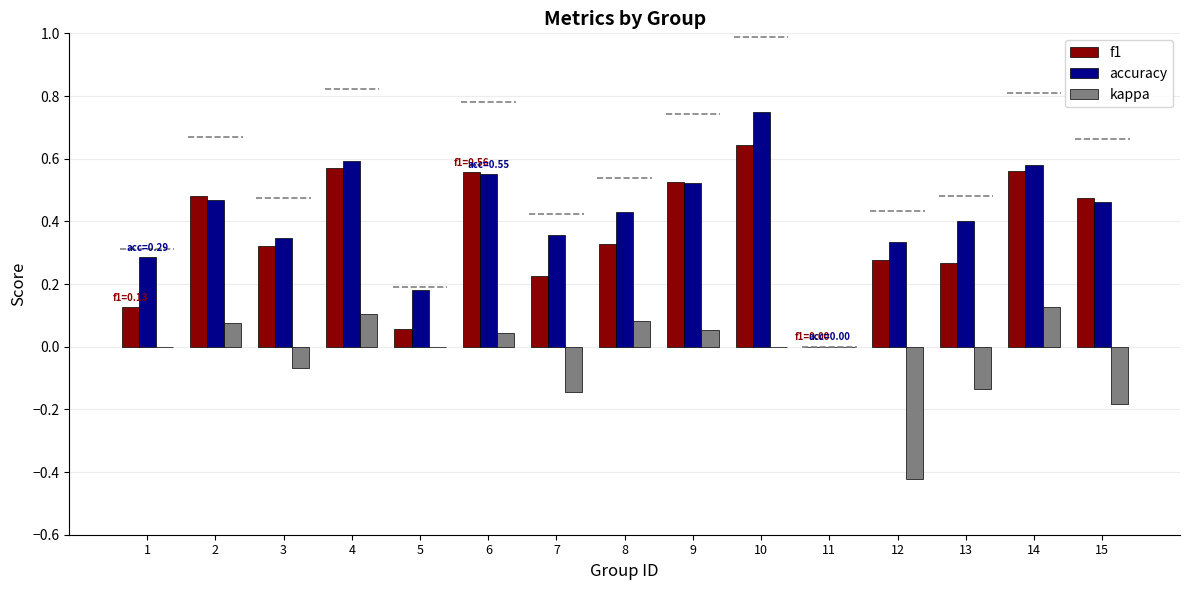

Which series has the widest spread of values?

accuracy